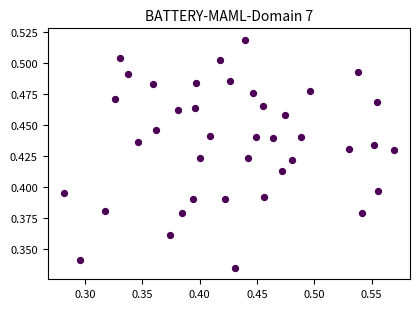

How many data points are displayed?

40